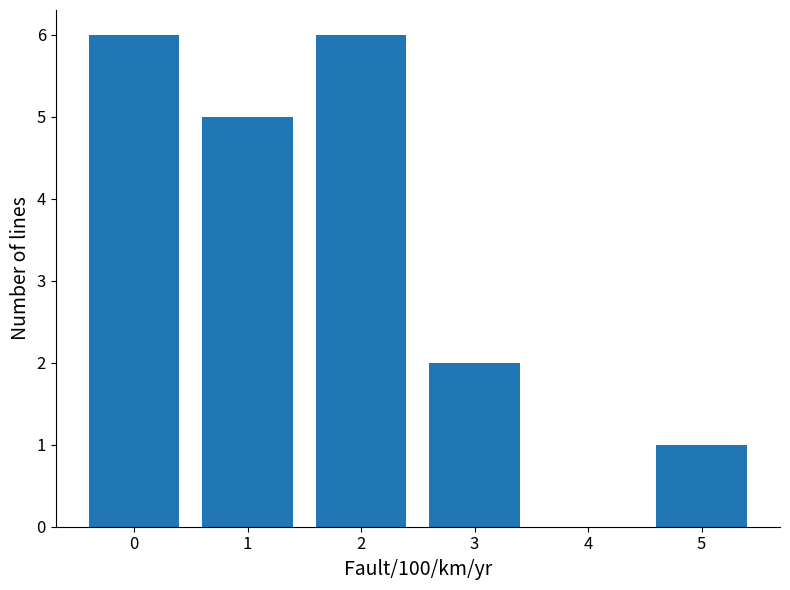

What is the difference between the maximum and minimum values?

5